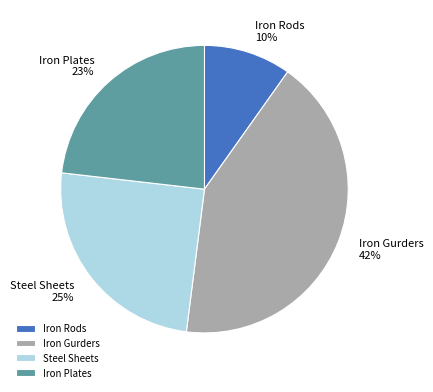

The Iron Gurders slice represents 42% of the pie. True or false?

True